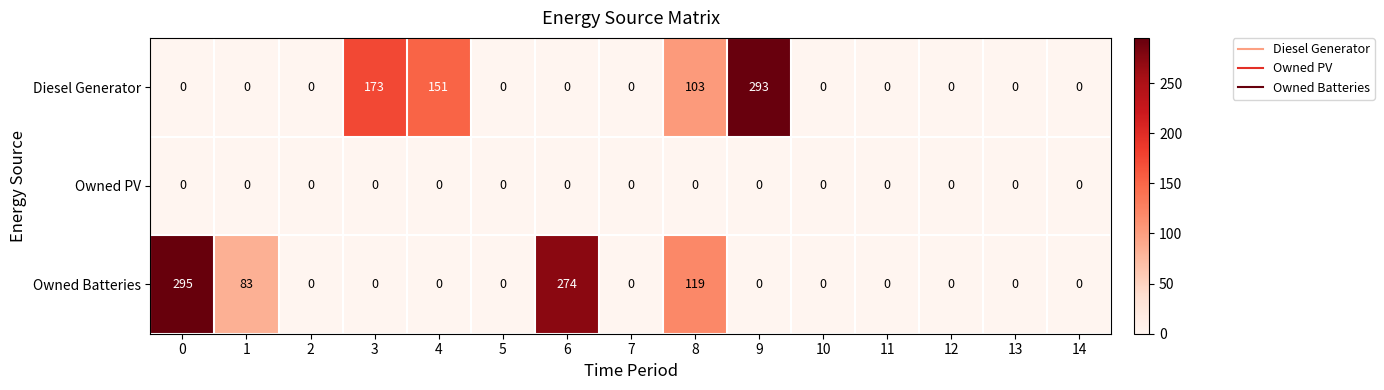

What is the total value across all series at 0?

295